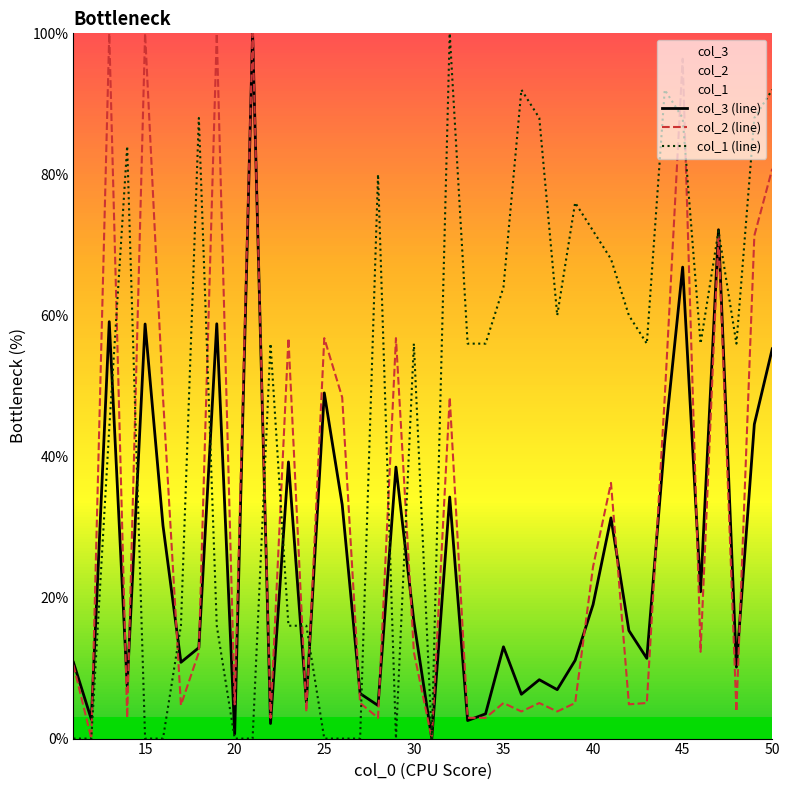

Which series has the largest total across all categories?

col_1 (line)